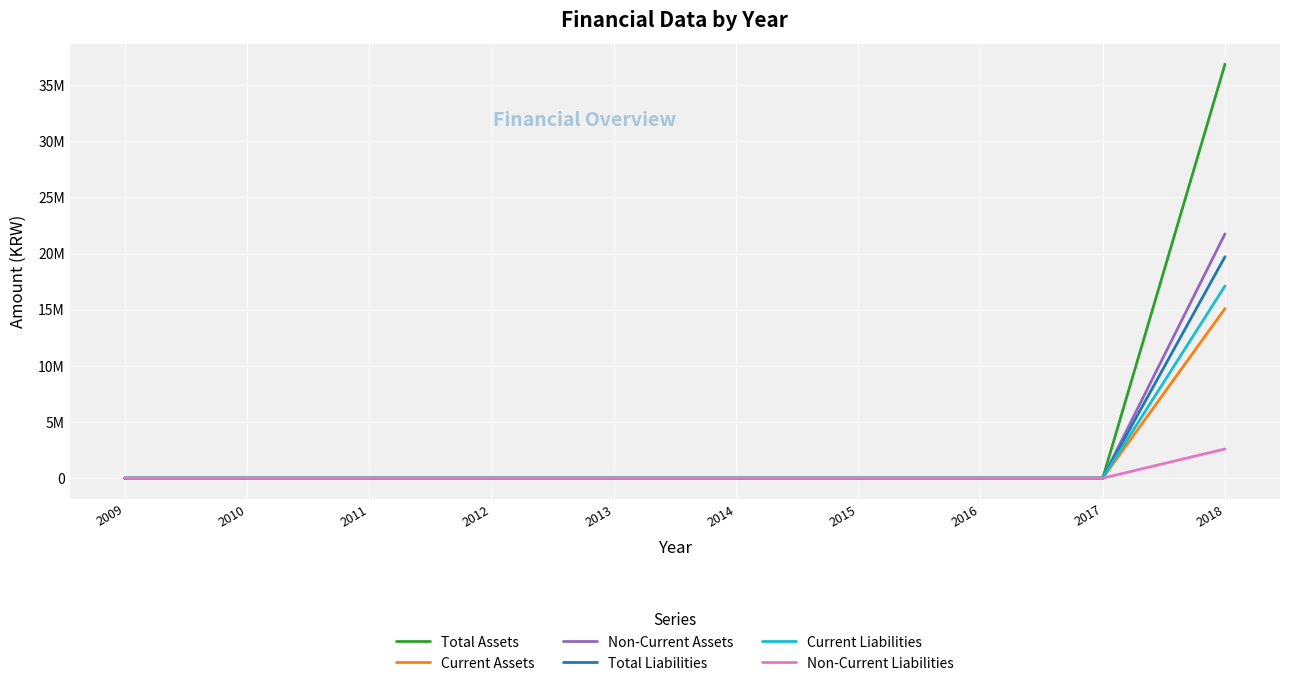

Reading right to left, list all the values displayed in this chart.

Total Assets: 2018=36859393	2017=0	2016=0	2015=0	2014=0	2013=0	2012=0	2011=0	2010=0	2009=0
Current Assets: 2018=15108601	2017=0	2016=0	2015=0	2014=0	2013=0	2012=0	2011=0	2010=0	2009=0
Non-Current Assets: 2018=21750791	2017=0	2016=0	2015=0	2014=0	2013=0	2012=0	2011=0	2010=0	2009=0
Total Liabilities: 2018=19720337	2017=0	2016=0	2015=0	2014=0	2013=0	2012=0	2011=0	2010=0	2009=0
Current Liabilities: 2018=17118867	2017=0	2016=0	2015=0	2014=0	2013=0	2012=0	2011=0	2010=0	2009=0
Non-Current Liabilities: 2018=2601470	2017=0	2016=0	2015=0	2014=0	2013=0	2012=0	2011=0	2010=0	2009=0